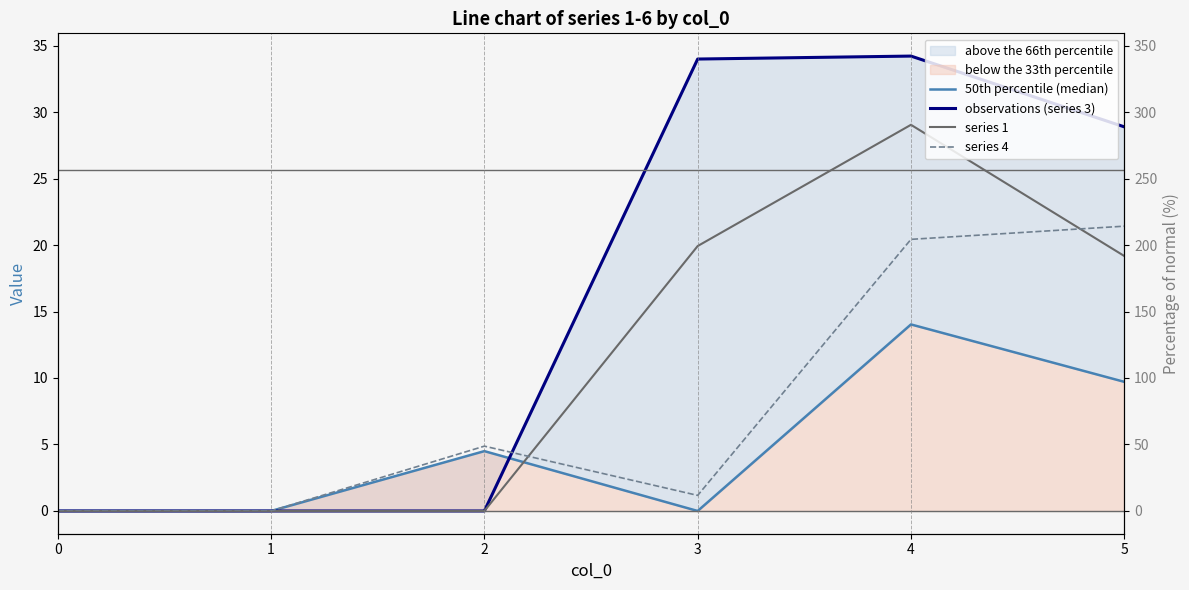

How many interior local valleys does the series 4 series have?

1